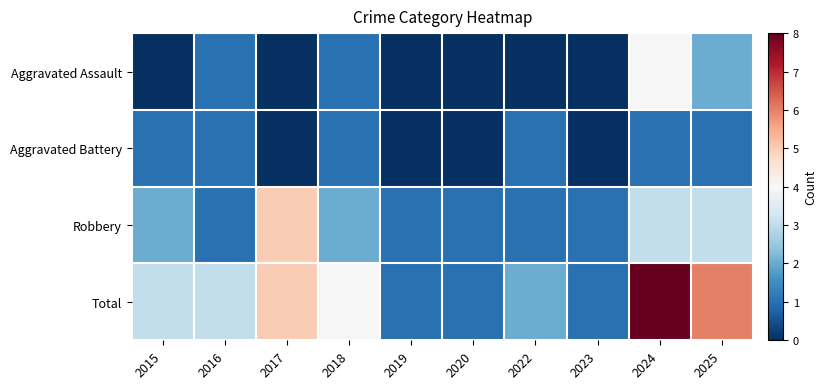

Which label corresponds to the smallest value in the chart?

2015